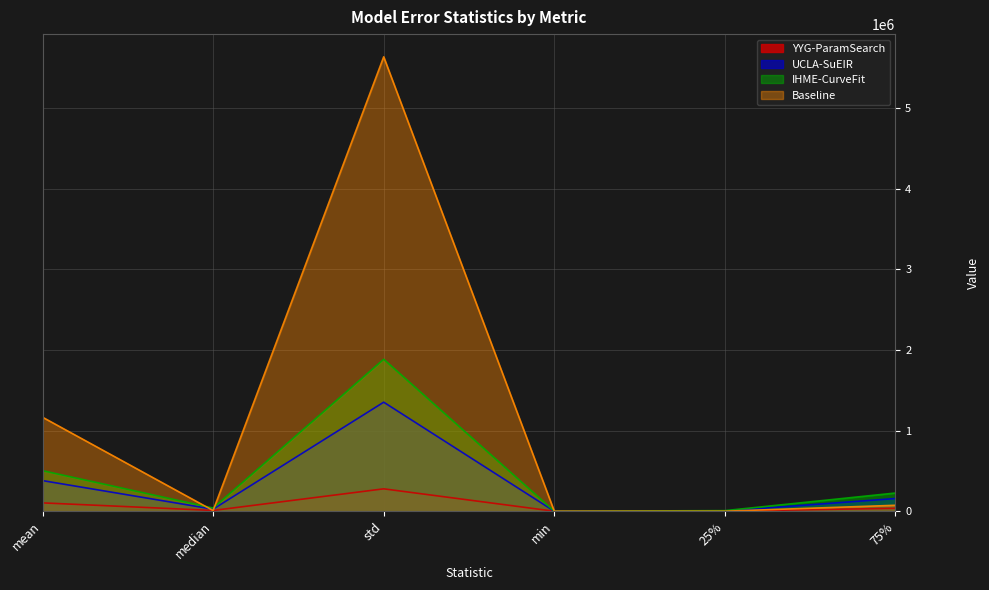

At how many categories does at least one series exceed 1298034?

1